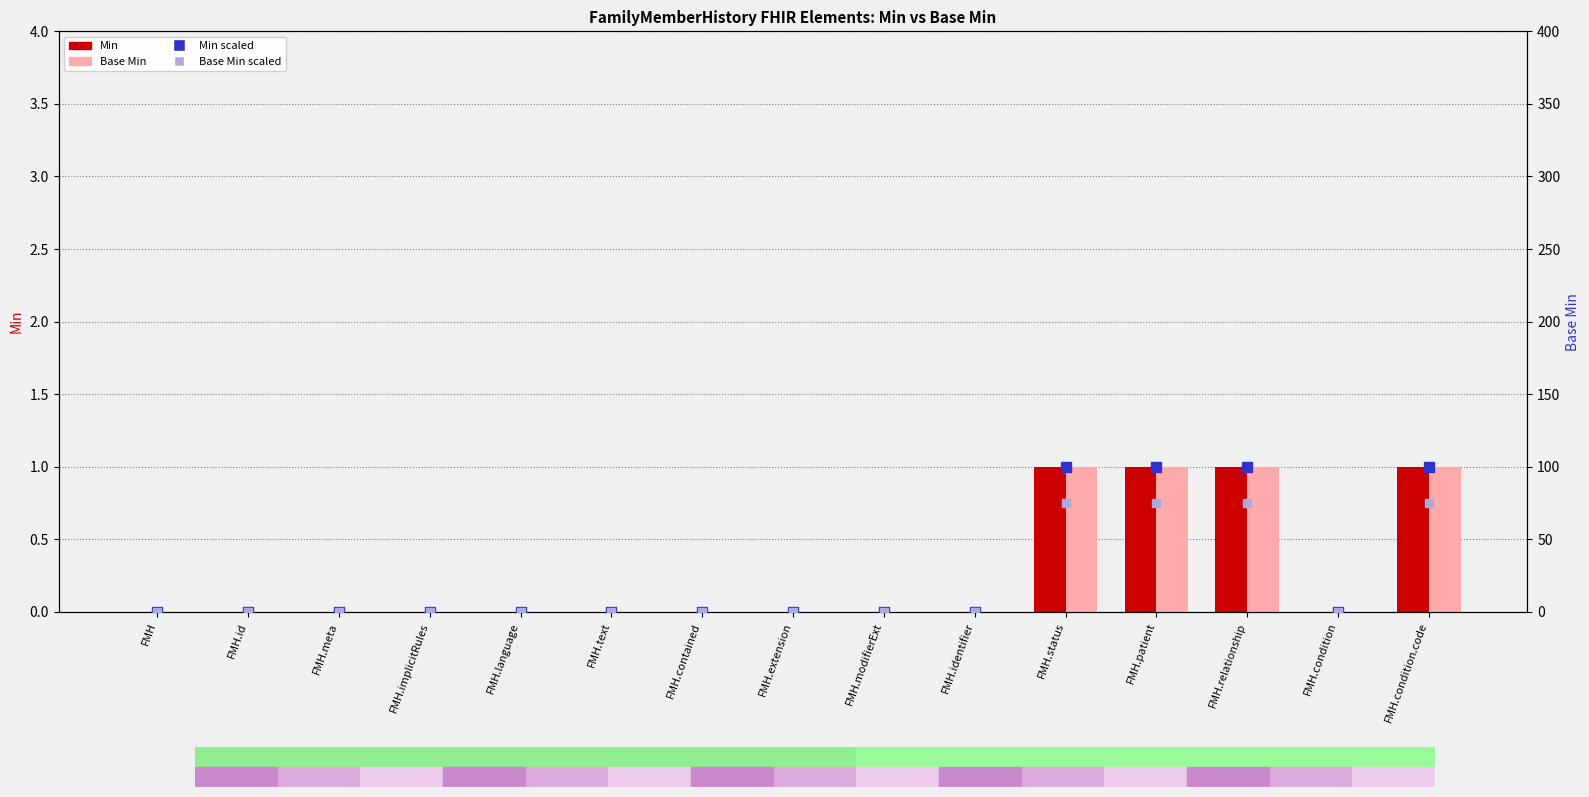

Which series has the largest Y range (max minus min)?

Min × 100 (scaled)